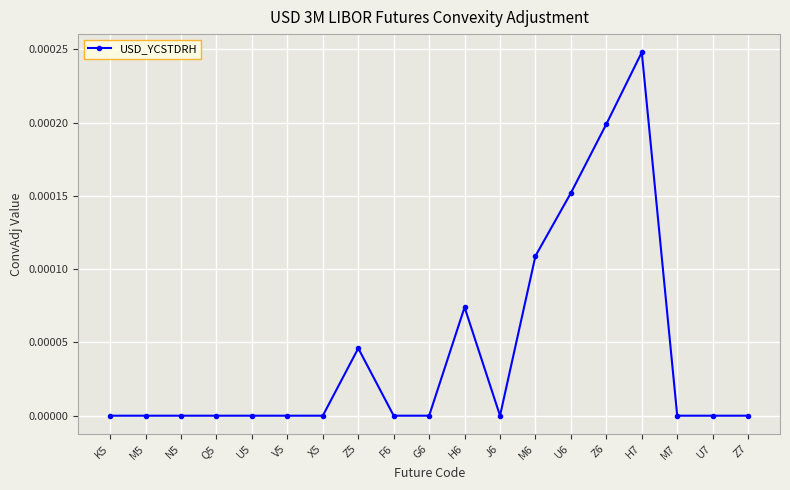

Which has a higher value, H6 or U6?

U6